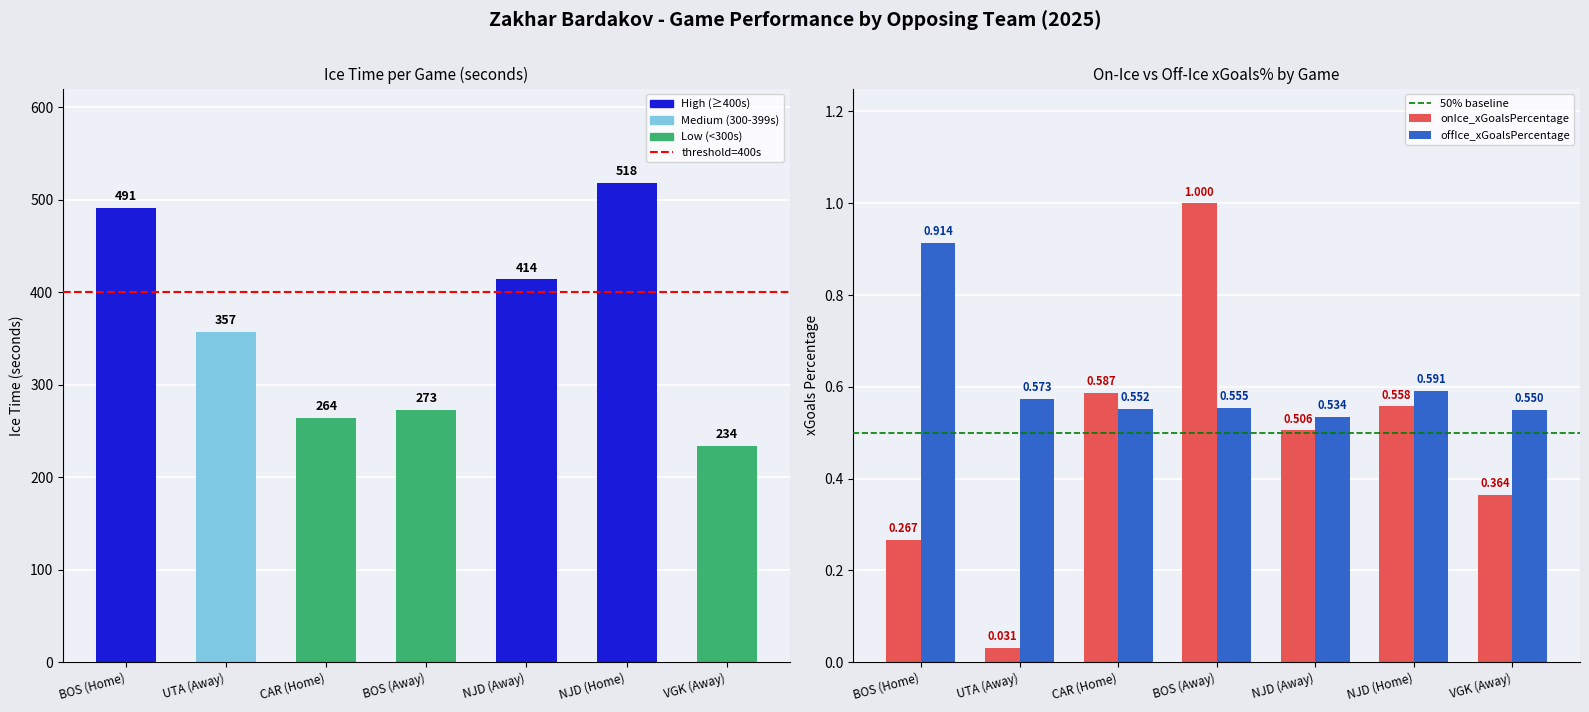

What is the average value?

364